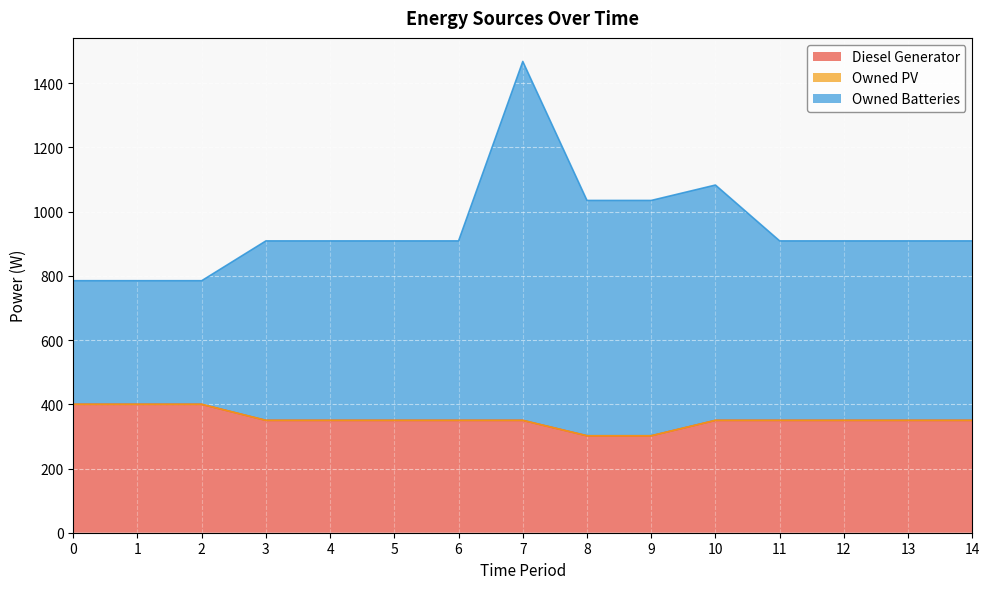

Which label corresponds to the largest value in the chart?

7